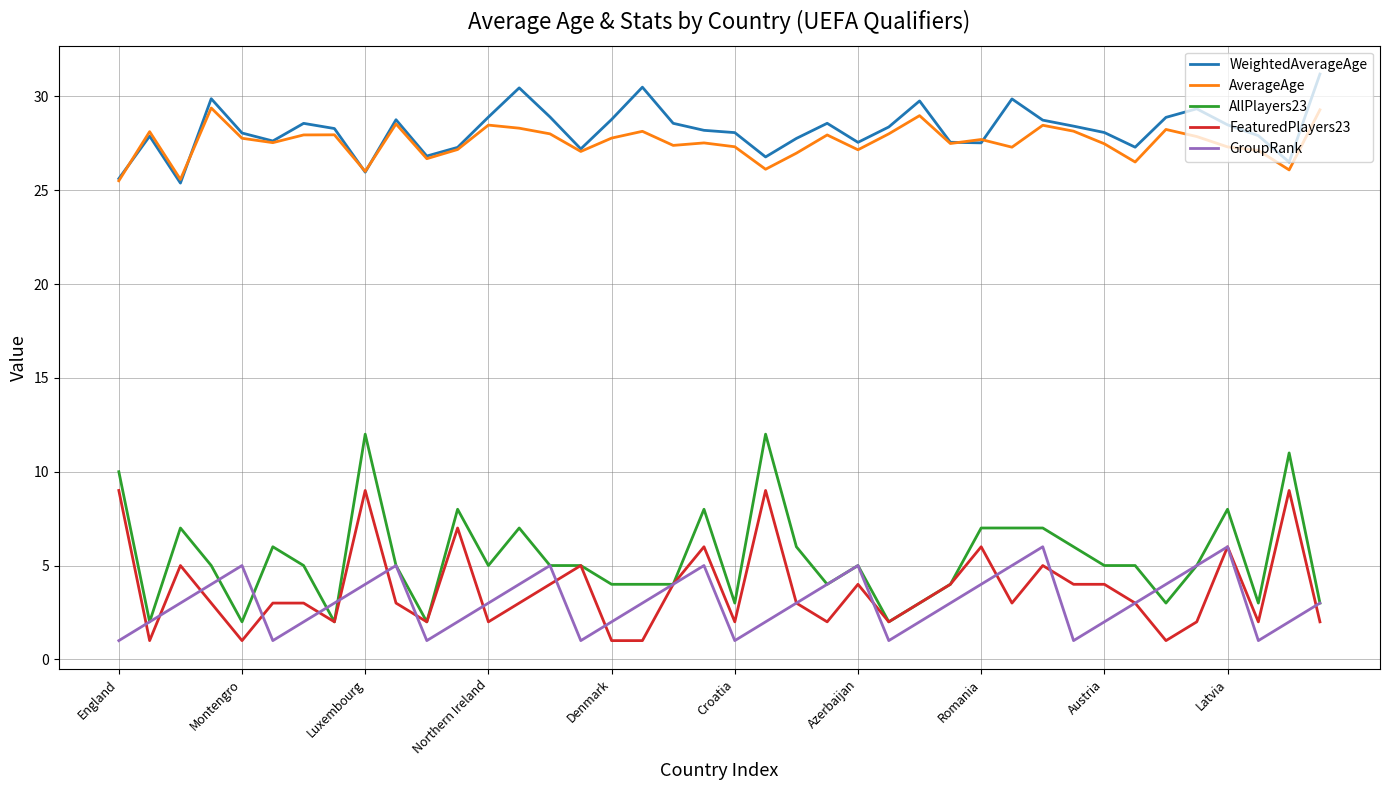

True or false: AverageAge and FeaturedPlayers23 intersect in this chart.

False